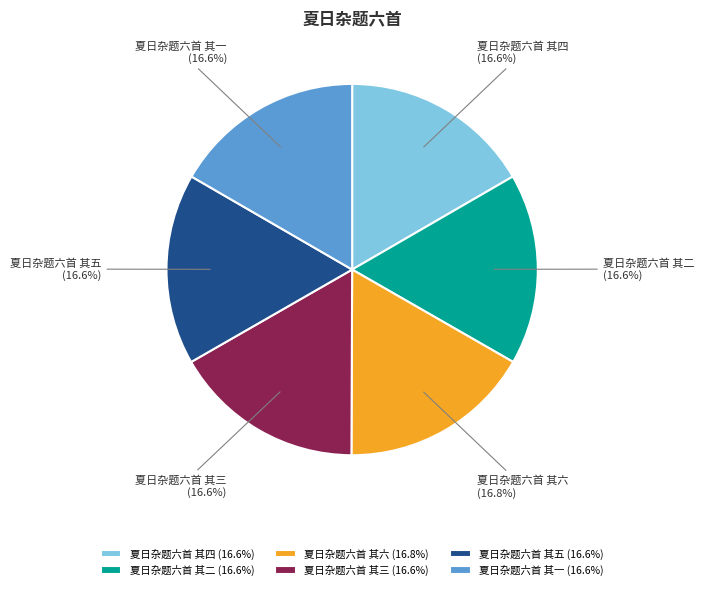

Does any single category account for the majority?

No